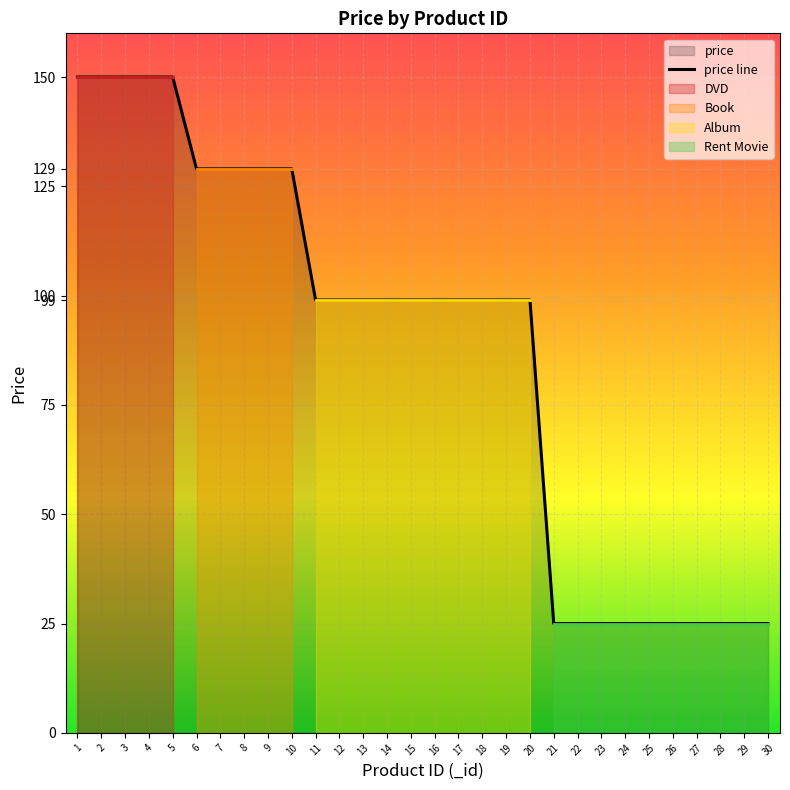

Is it true that the value at 17 is 41?

False